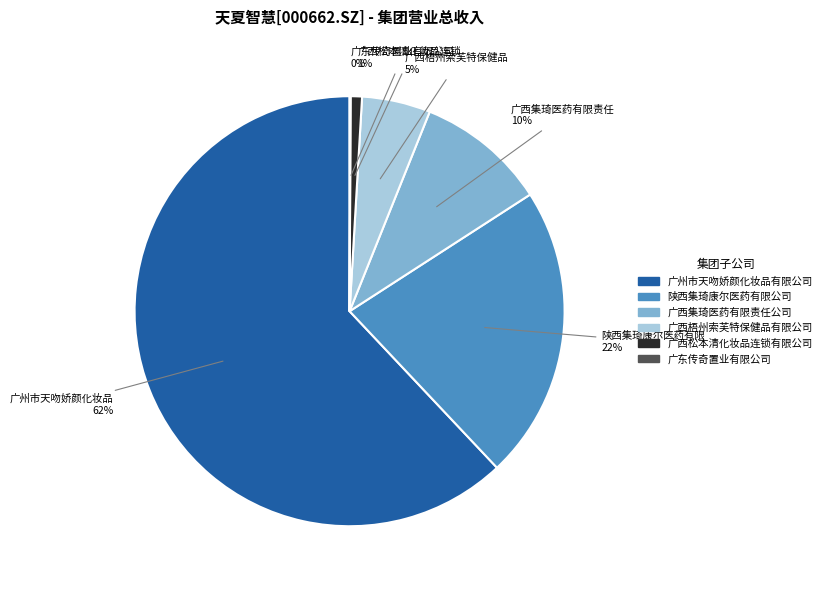

To the nearest percent, what is the difference between the largest and smallest slice percentages?

62%